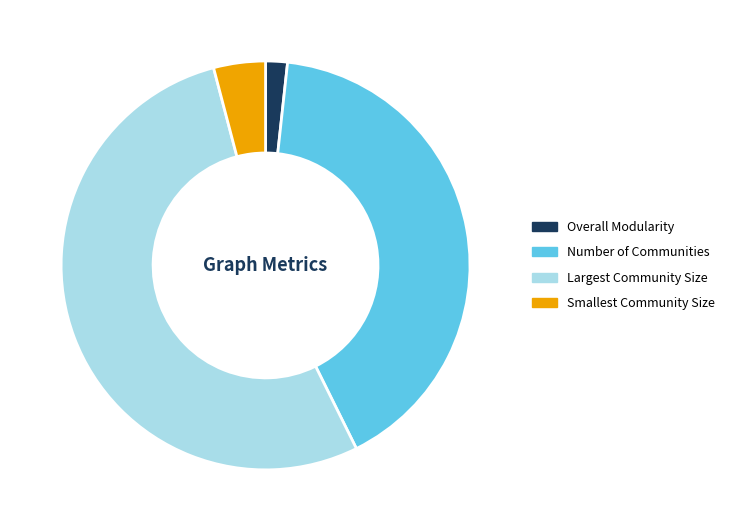

What is the largest slice in the pie chart?

Largest Community Size